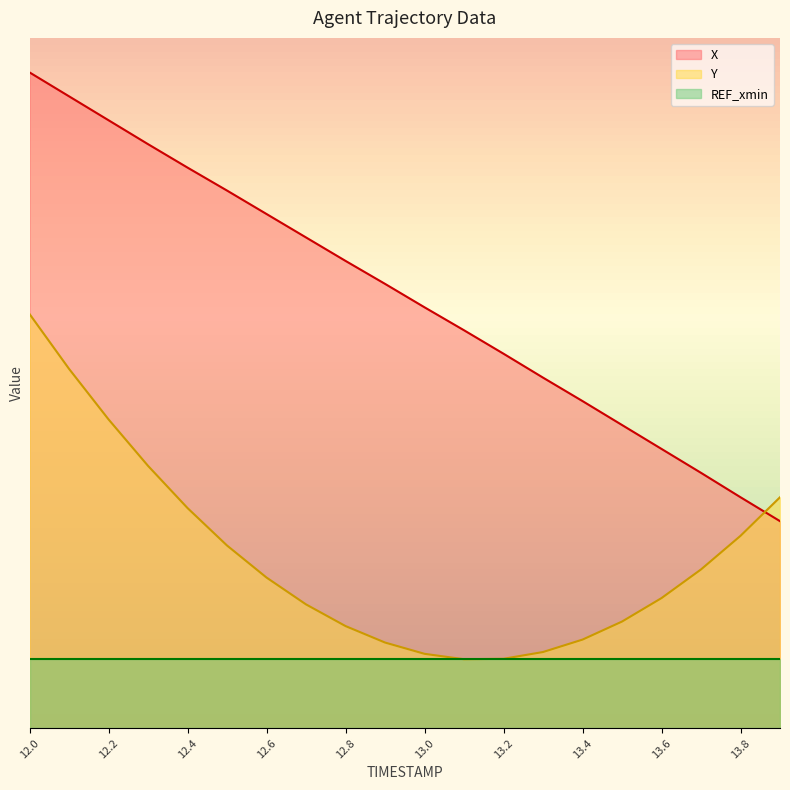

What is the spread (max minus min) of values at 13.6?

276.7